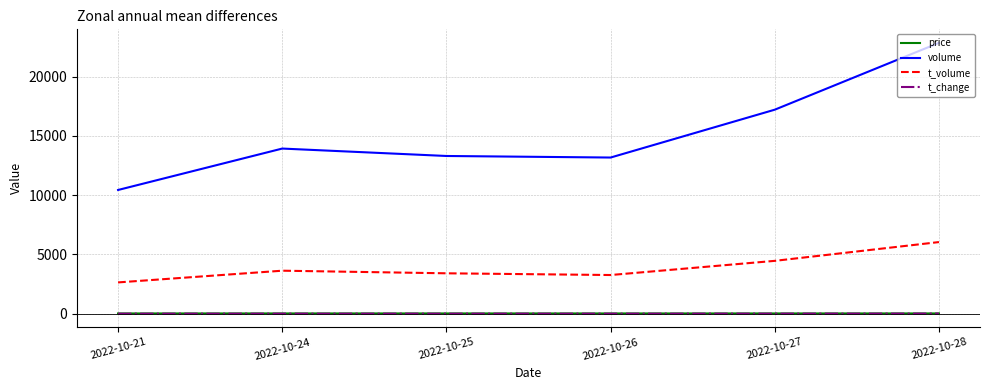

What are all the series names shown in the legend?

price, volume, t_volume, t_change